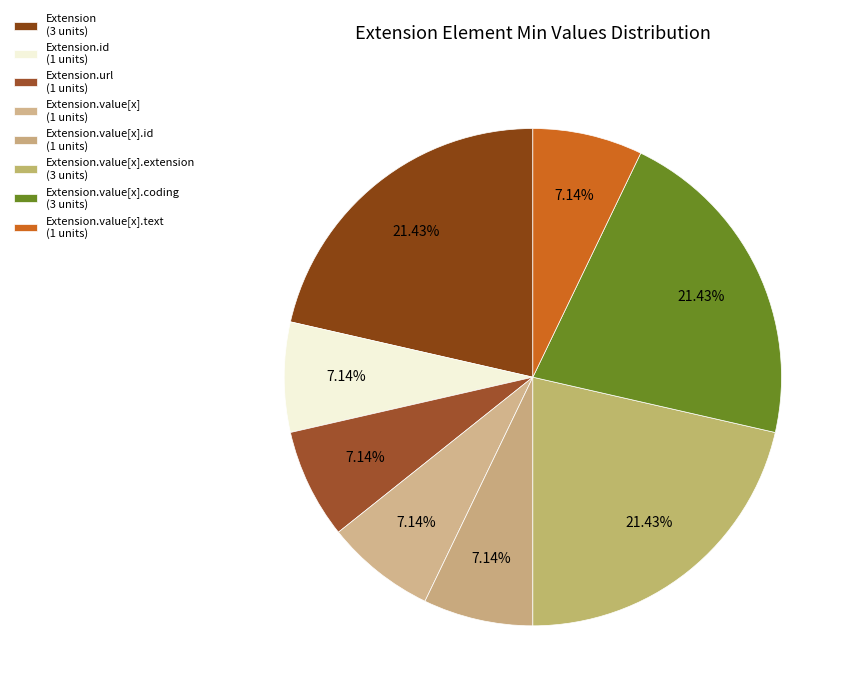

Count the number of slices in the pie.

8